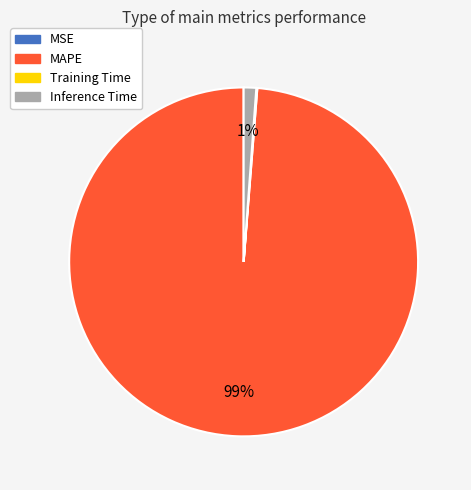

What percentage is the Inference Time slice, to the nearest percent?

1%